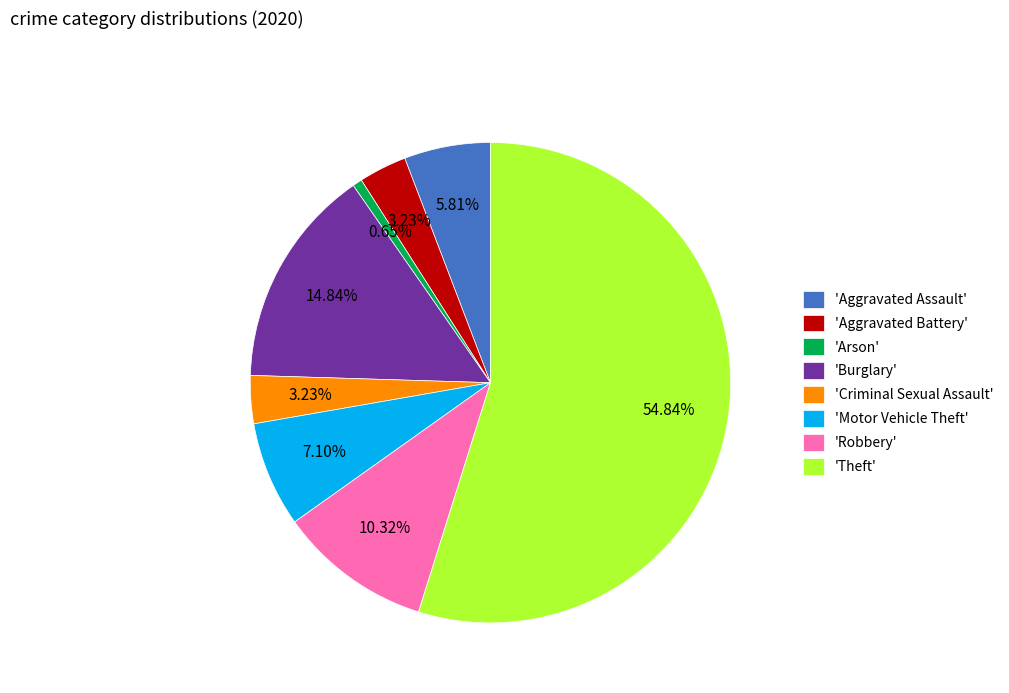

How many segments does this pie chart have?

8